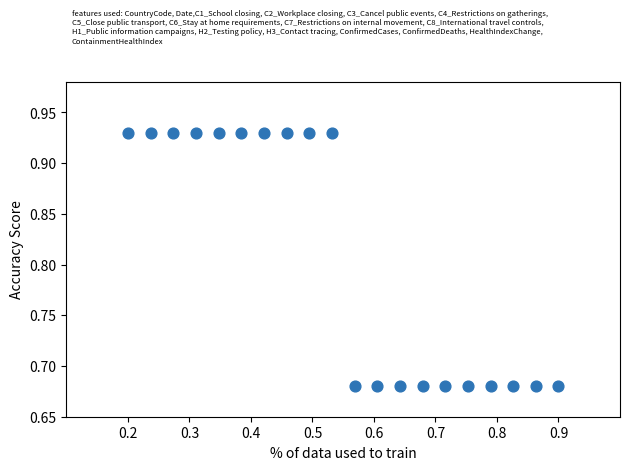

Count the number of points in this scatter plot.

20